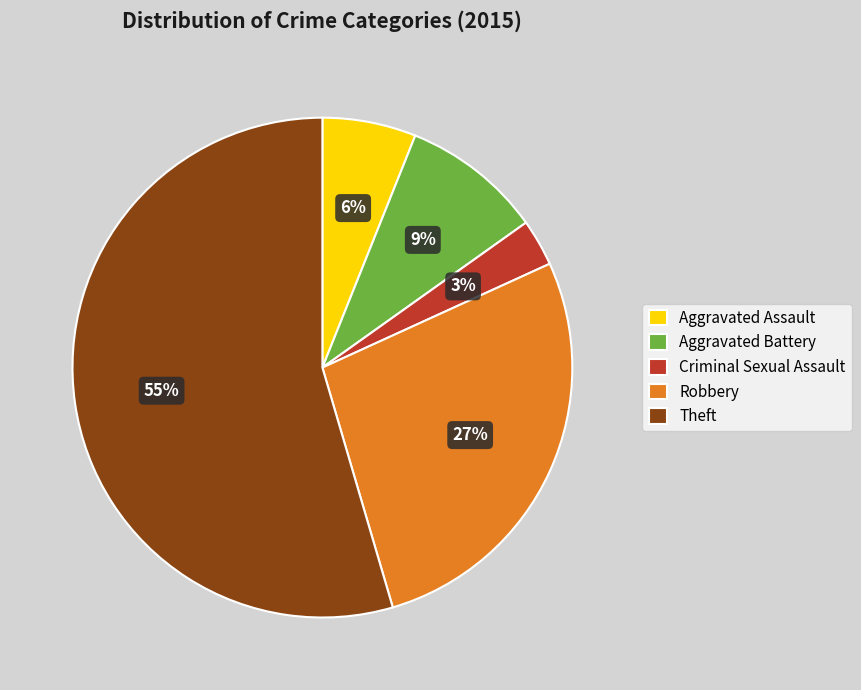

To the nearest percent, what percentage of the pie is Theft?

55%